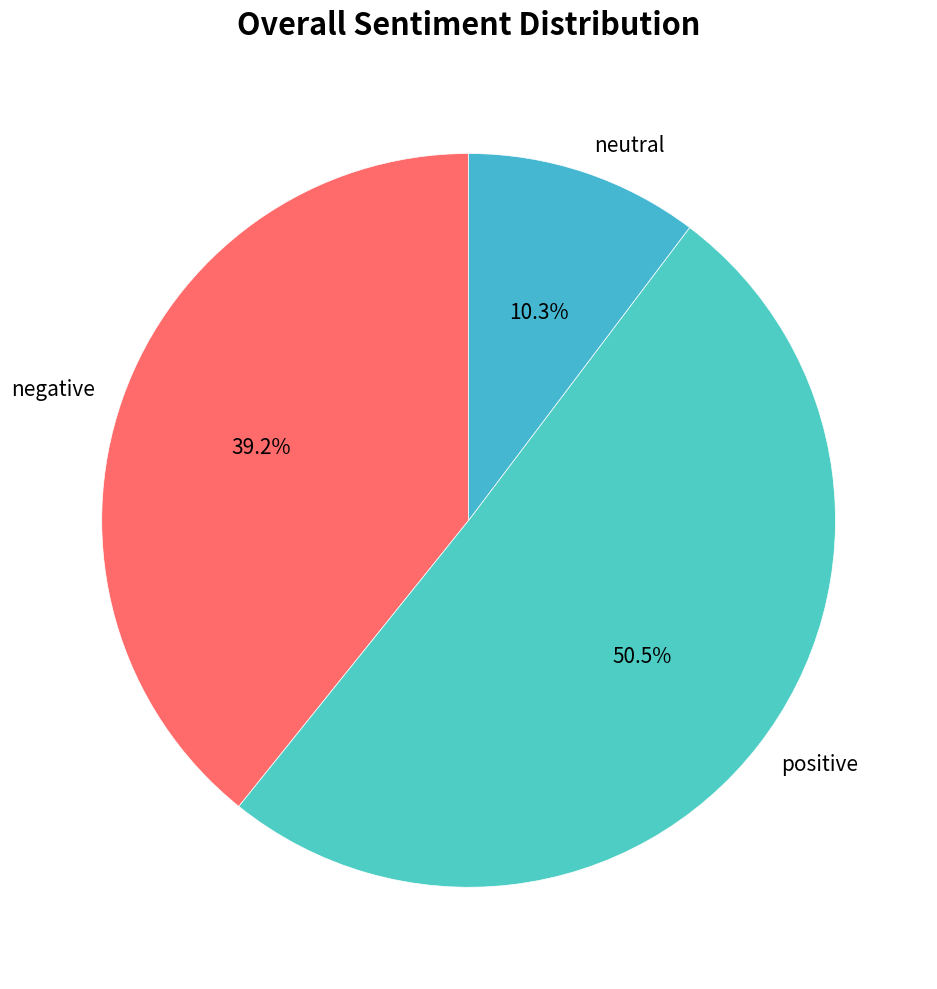

To the nearest percent, what is the average slice percentage?

33%